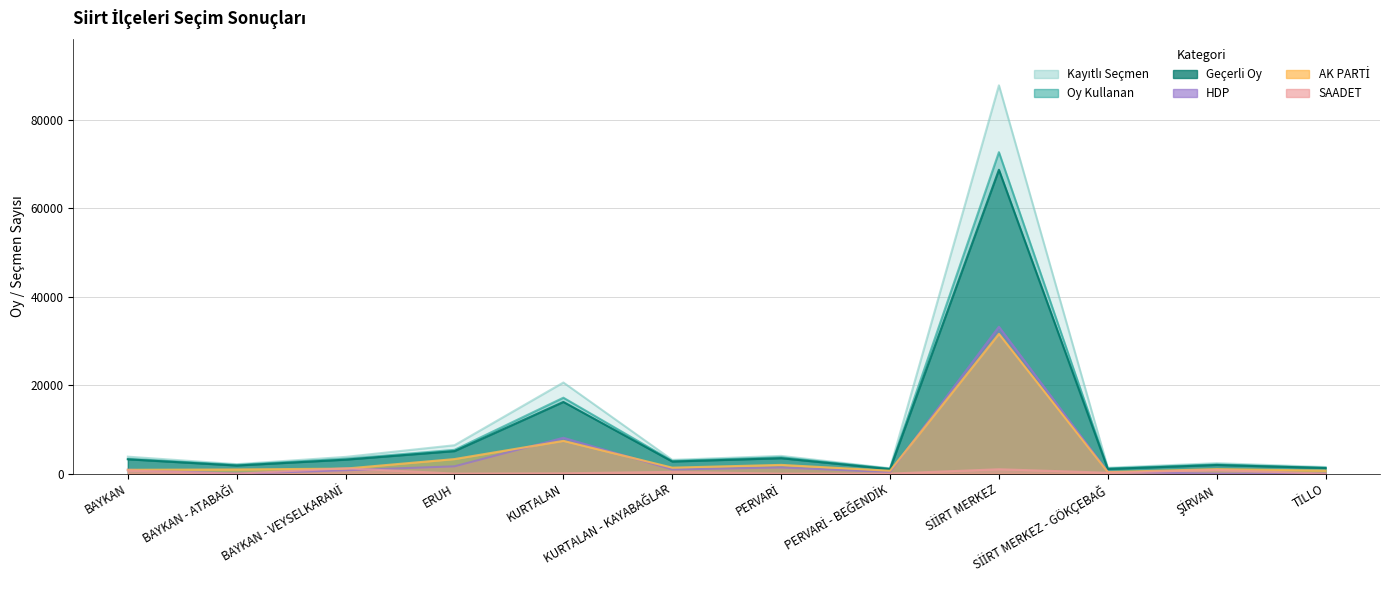

True or false: Kayıtlı Seçmen has more than 0 points higher than both neighbors.

True